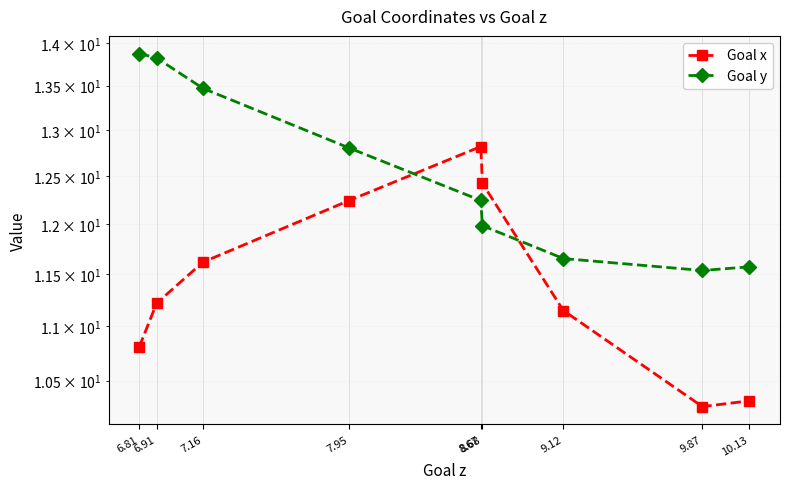

In Goal y, how many points are lower than both neighbors (excluding endpoints)?

1